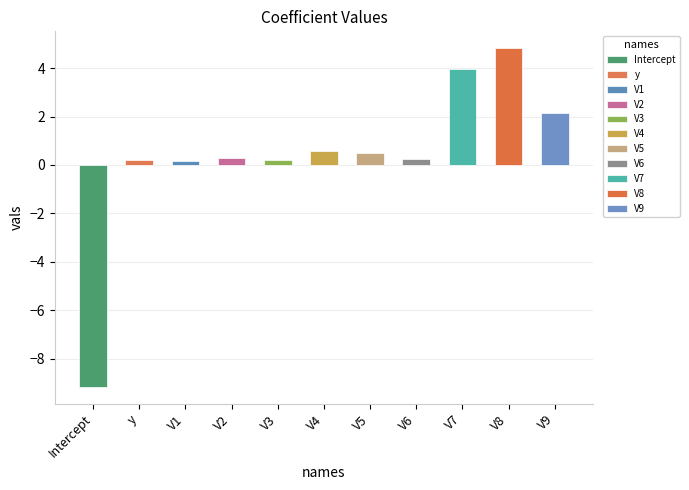

What is the label of the 2nd bar from the left?

y